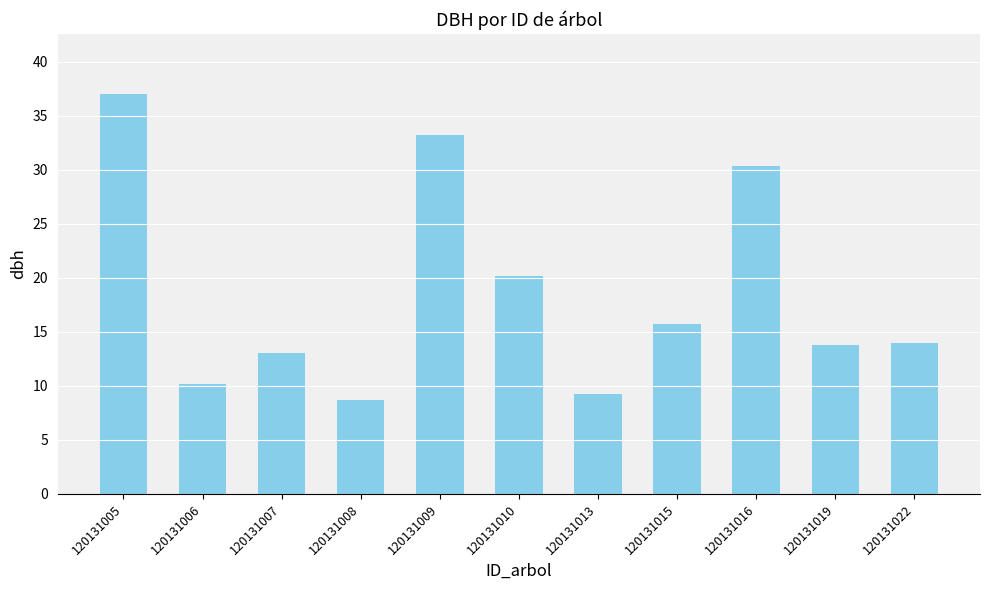

Which category has the highest value across all series?

120131005